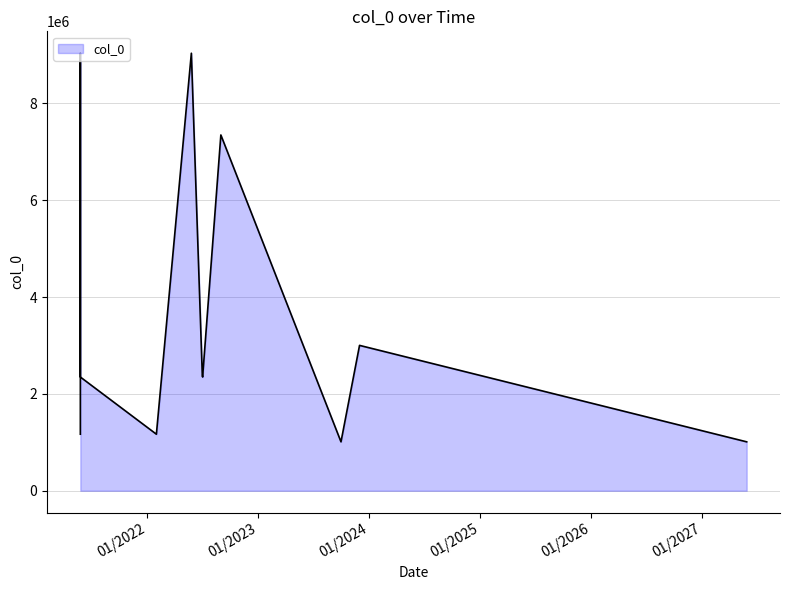

Rank the categories by value from lowest to highest.

10/1/2023, 5/27/2027, 2/1/2022, 5/27/2021, 7/3/2022, 5/27/2021, 7/2/2022, 5/27/2021, 12/1/2023, 5/27/2021, 9/1/2022, 5/27/2021, 5/27/2022, 5/27/2021